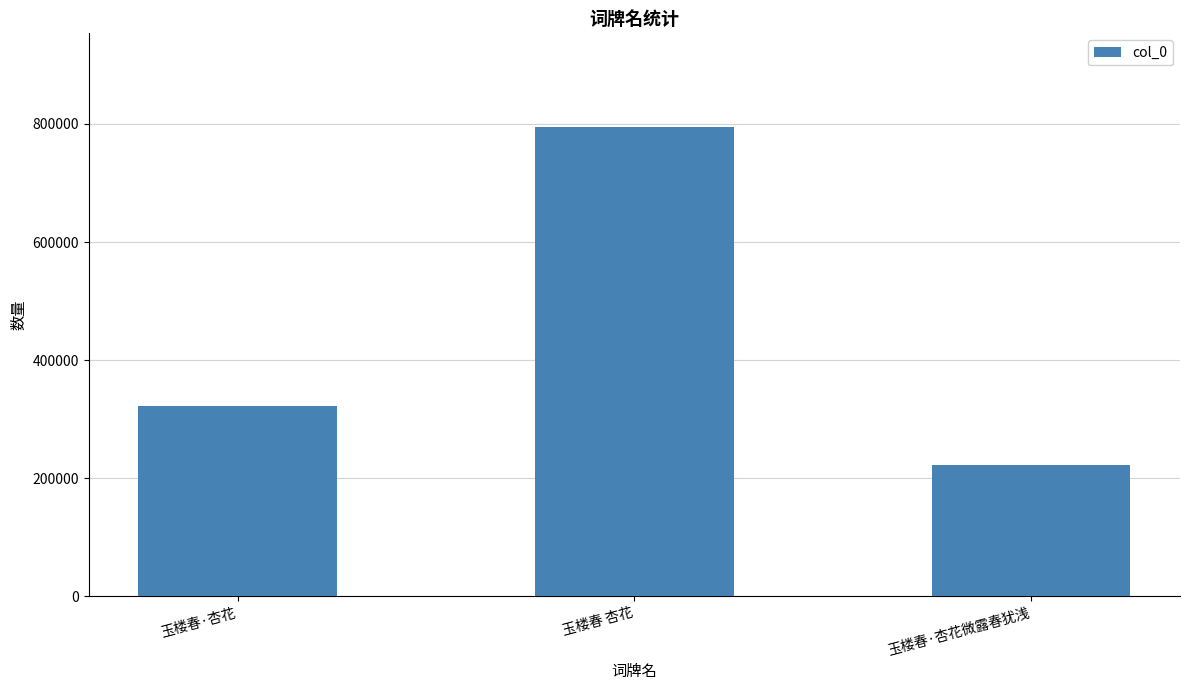

How many categories are shown in the chart?

3